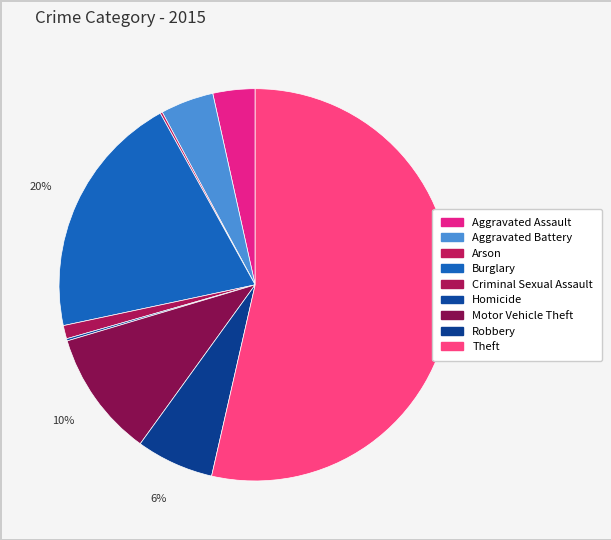

How many segments does this pie chart have?

9